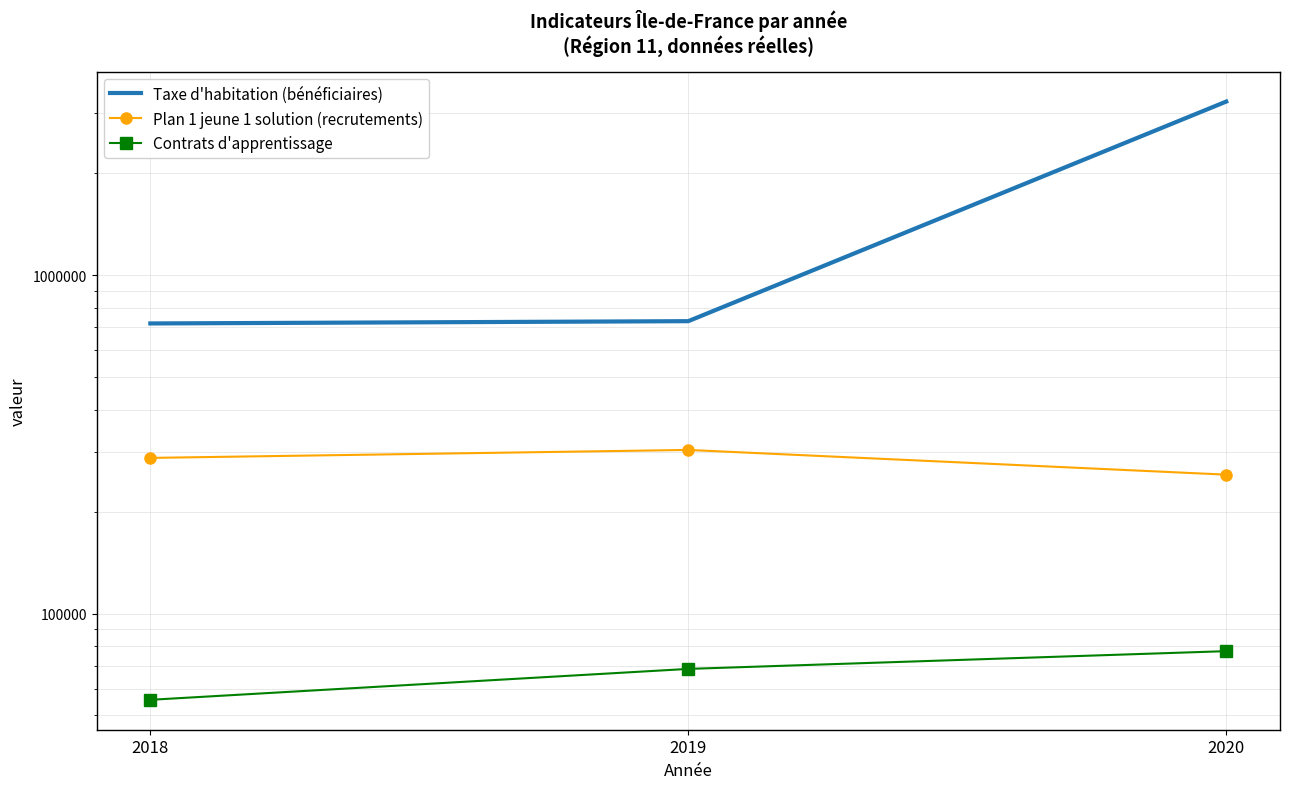

What is the difference between the highest and lowest values at 2019?

661991